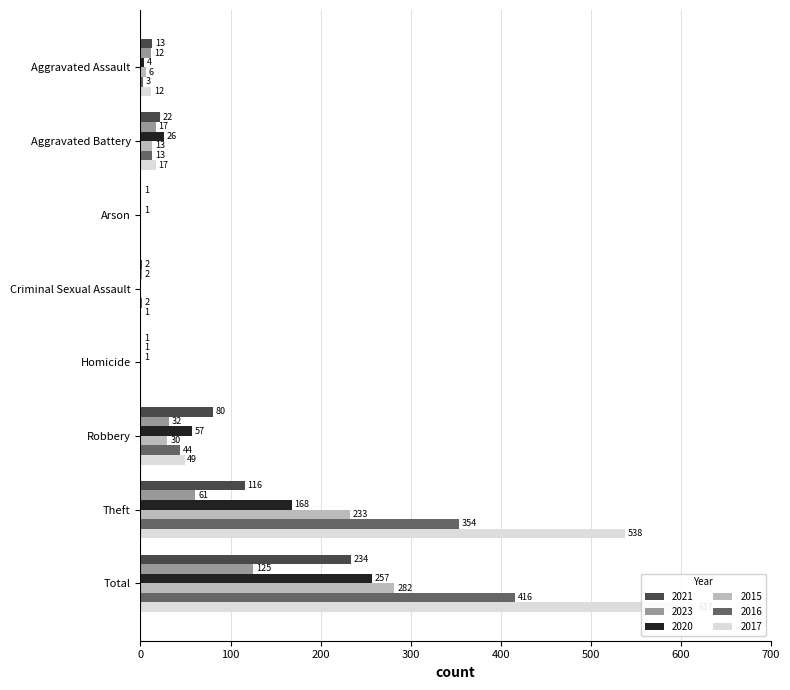

What is the label of the 8th bar from the right?

Aggravated Assault